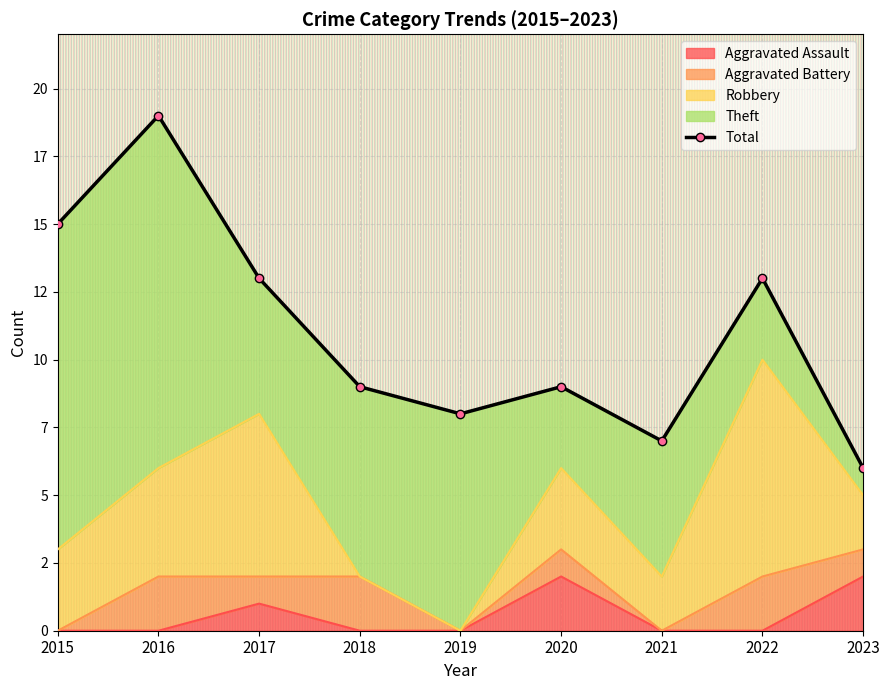

Reading right to left, transcribe all the data shown in this chart.

Aggravated Assault: 2023=2	2022=0	2021=0	2020=2	2019=0	2018=0	2017=1	2016=0	2015=0
Aggravated Battery: 2023=1	2022=2	2021=0	2020=1	2019=0	2018=2	2017=1	2016=2	2015=0
Robbery: 2023=2	2022=8	2021=2	2020=3	2019=0	2018=0	2017=6	2016=4	2015=3
Theft: 2023=1	2022=3	2021=5	2020=3	2019=8	2018=7	2017=5	2016=13	2015=12
Total: 2023=6	2022=13	2021=7	2020=9	2019=8	2018=9	2017=13	2016=19	2015=15